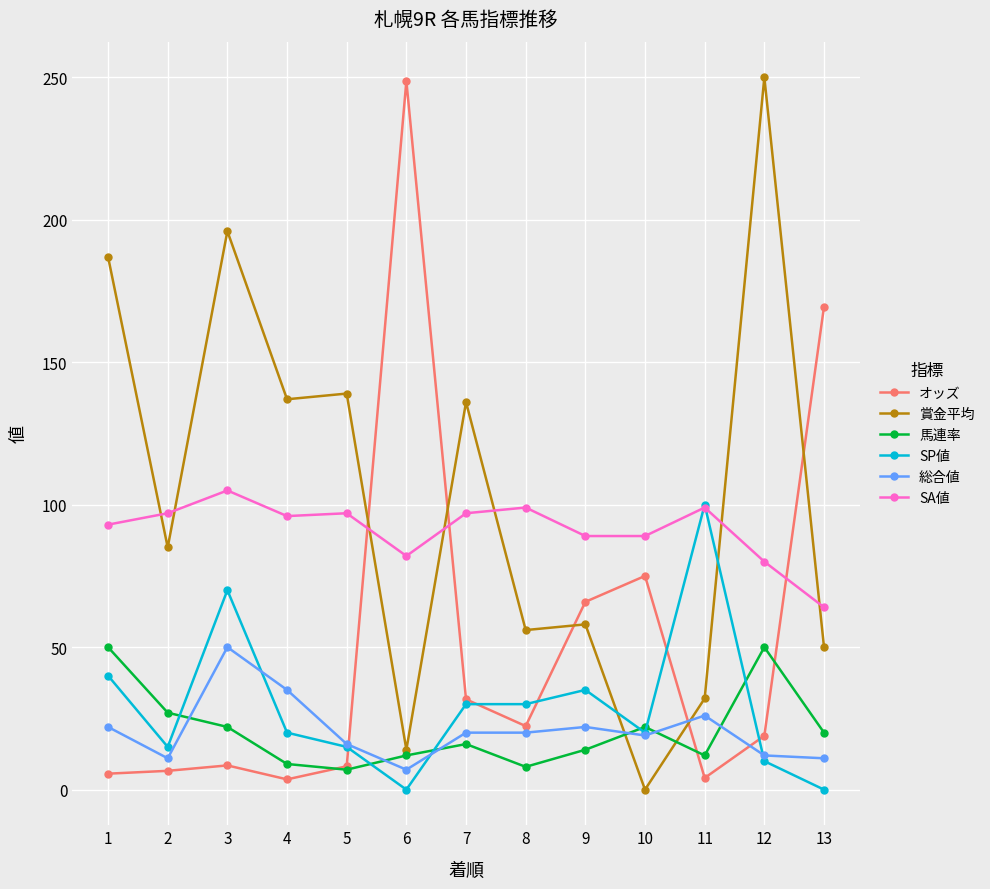

Is it true that 馬連率 equals 12.0 at 6?

True